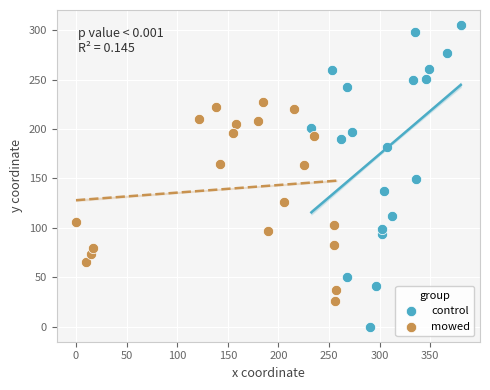

What are all the series names shown in the legend?

control, mowed